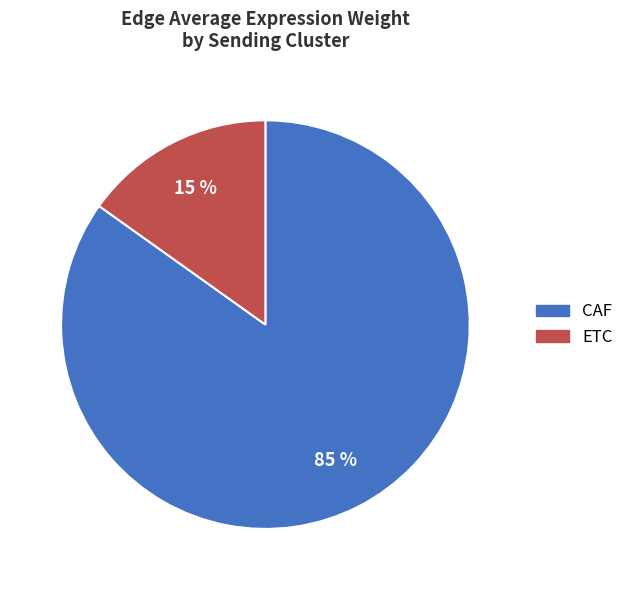

To the nearest percent, what is the difference between the largest and smallest slice percentages?

70%